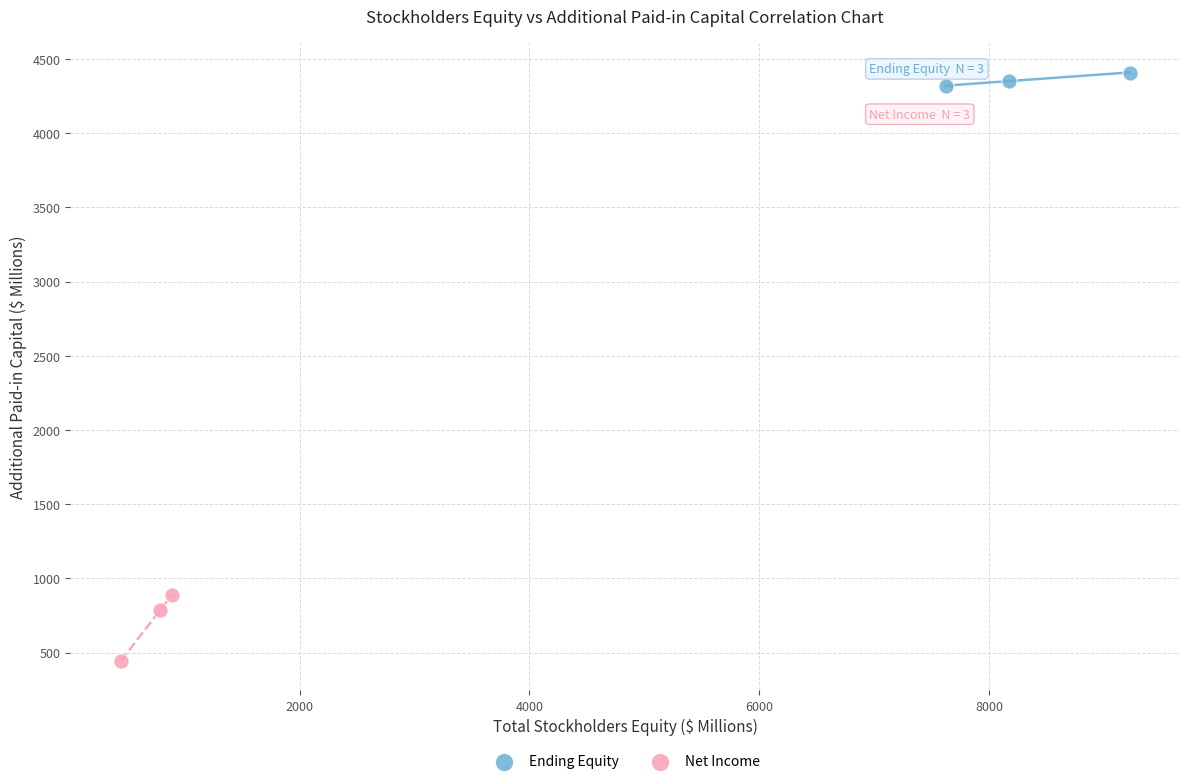

Which series contains the lowest Y value?

Net Income